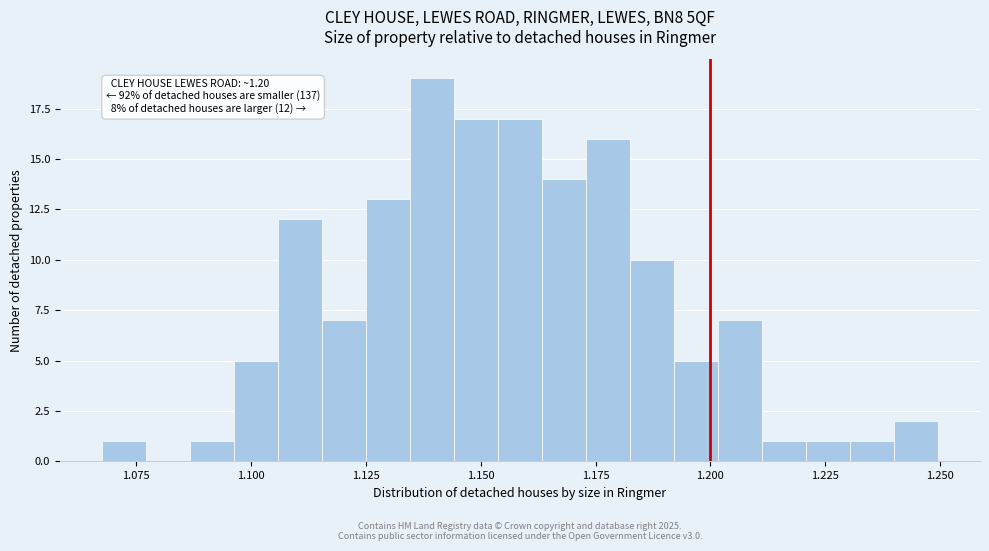

Around what value on the x-axis is the tallest bar? Give the approximate position of its centre, as read against the axis.

1.140